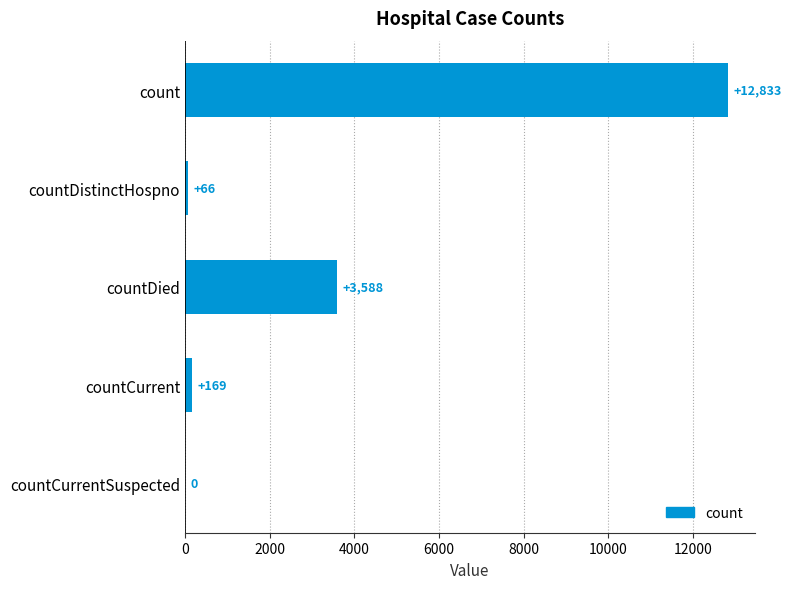

How many categories are shown in the chart?

5